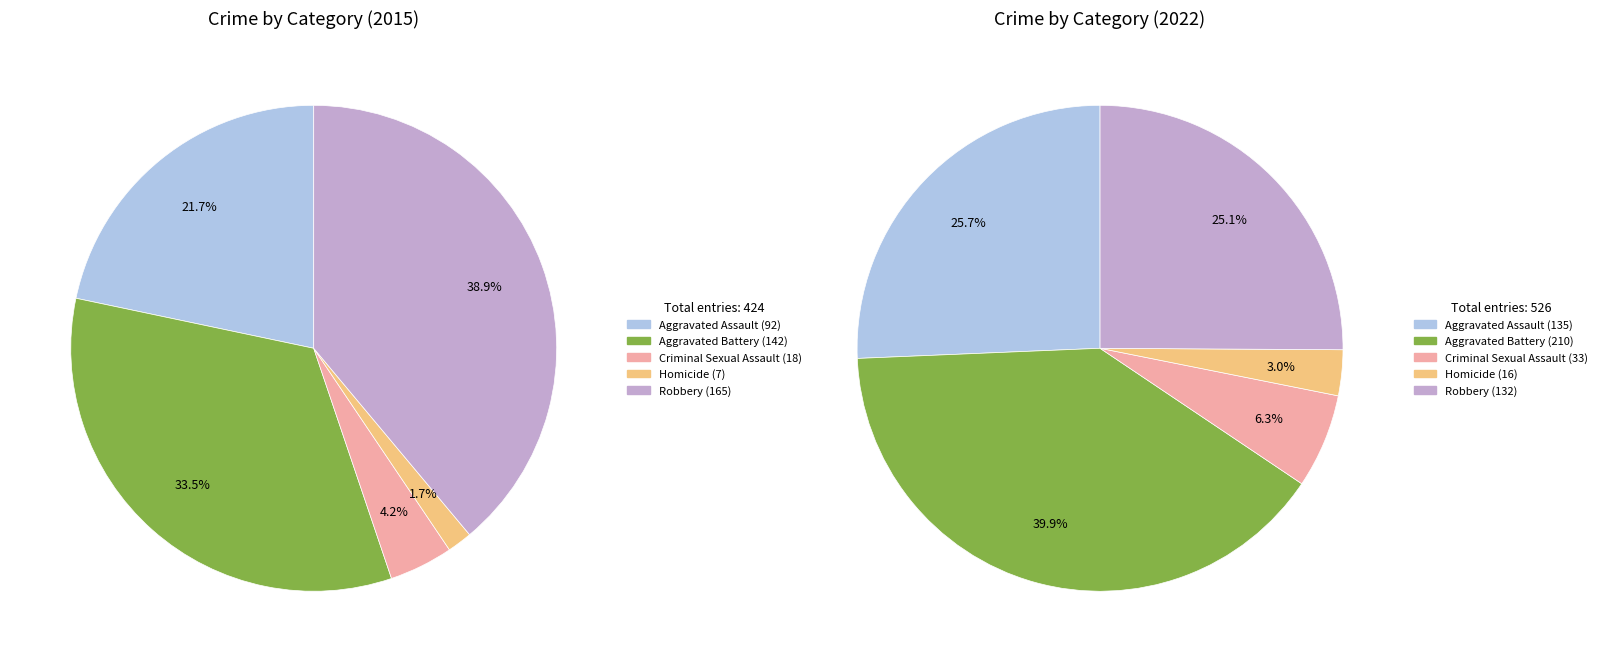

How many segments does this pie chart have?

5